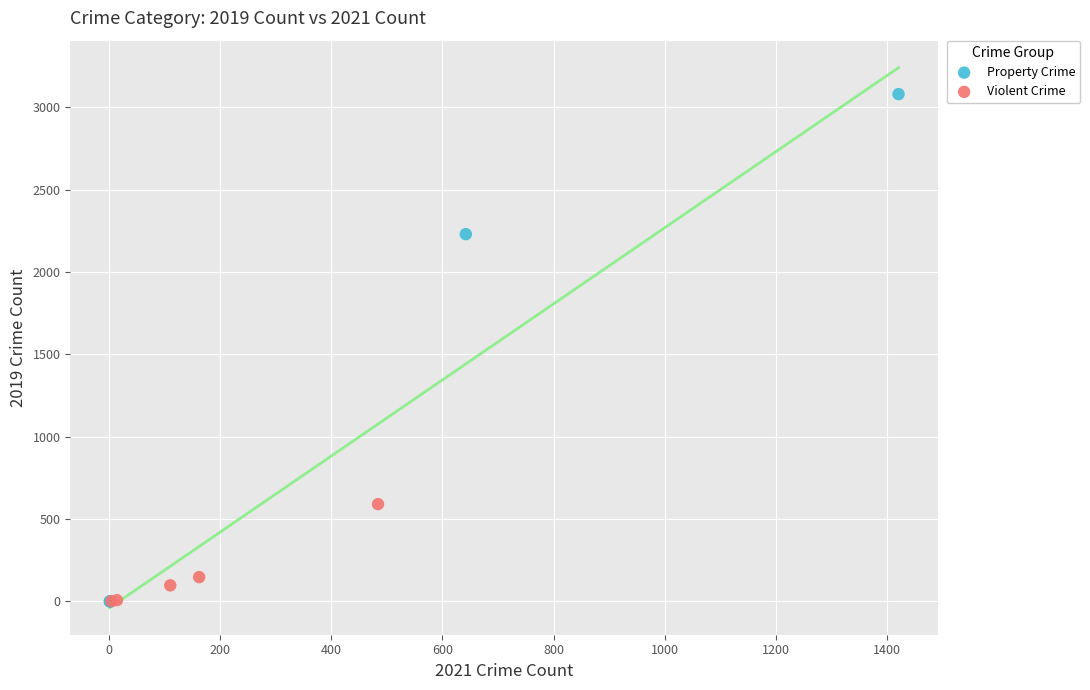

Which series reaches the maximum Y coordinate?

Property Crime